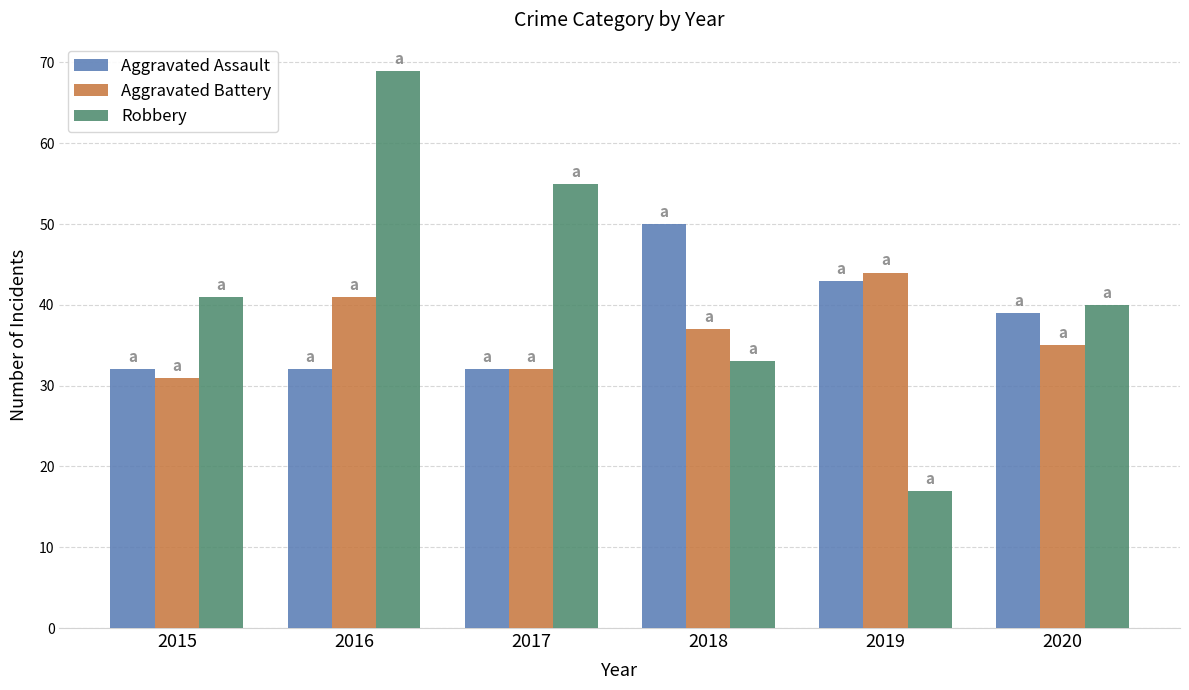

What is the difference between the Aggravated Battery values at 2019 and 2017?

12